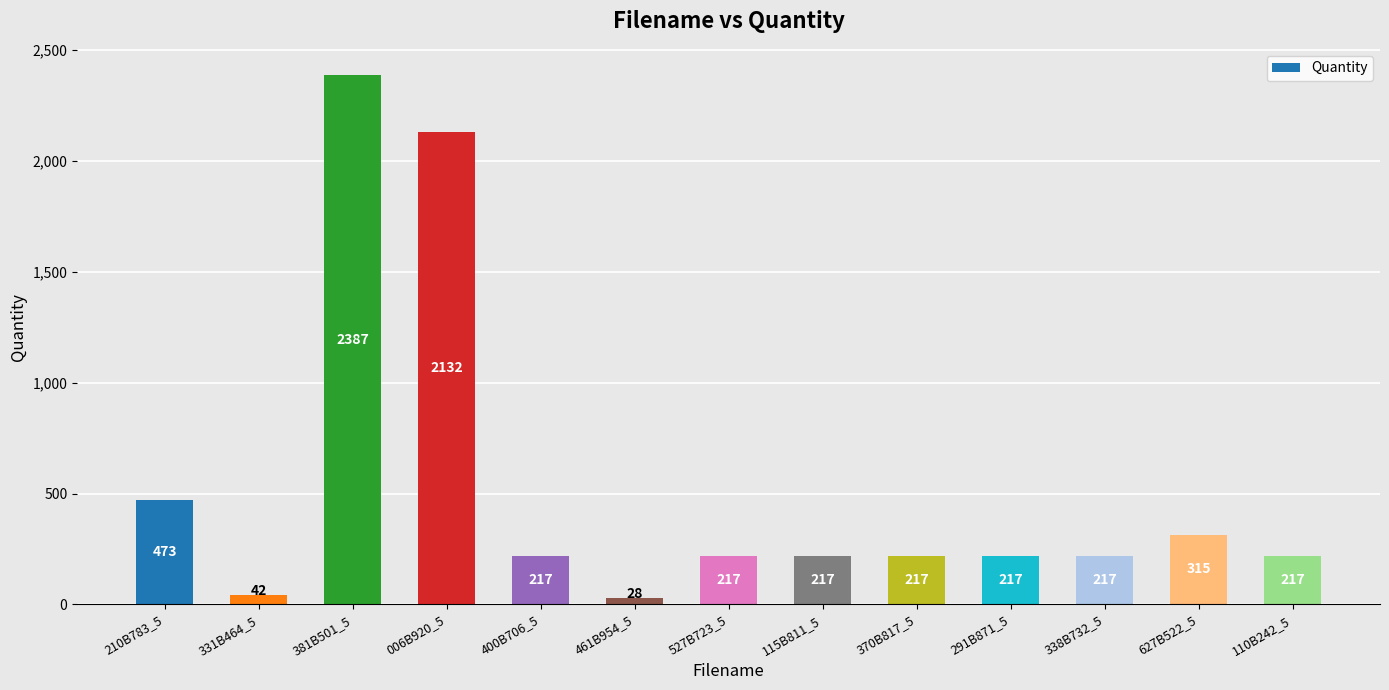

Is it true that the value at 110B242_5 is 217?

True